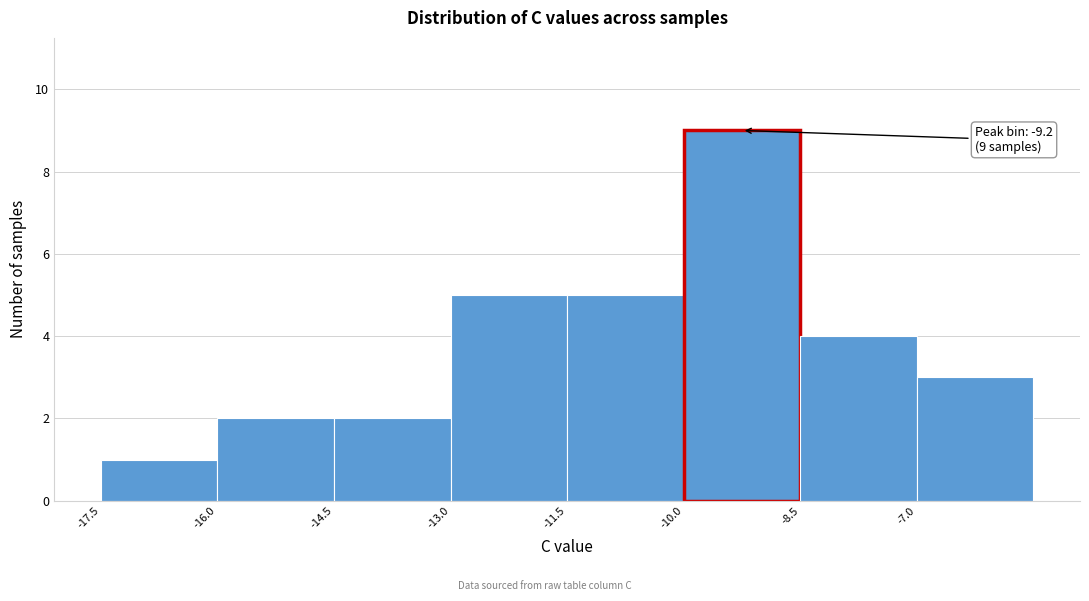

Over which range of the x-axis is the bar tallest?

-10.0 to -8.5